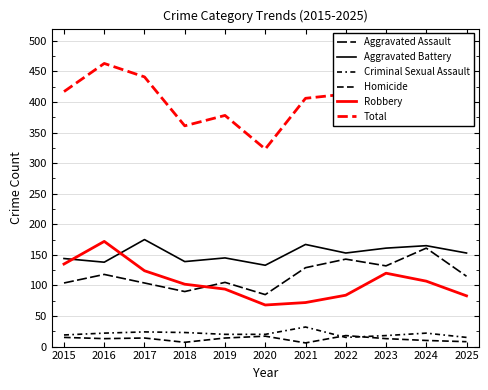

What are all the series names shown in the legend?

Aggravated Assault, Aggravated Battery, Criminal Sexual Assault, Homicide, Robbery, Total